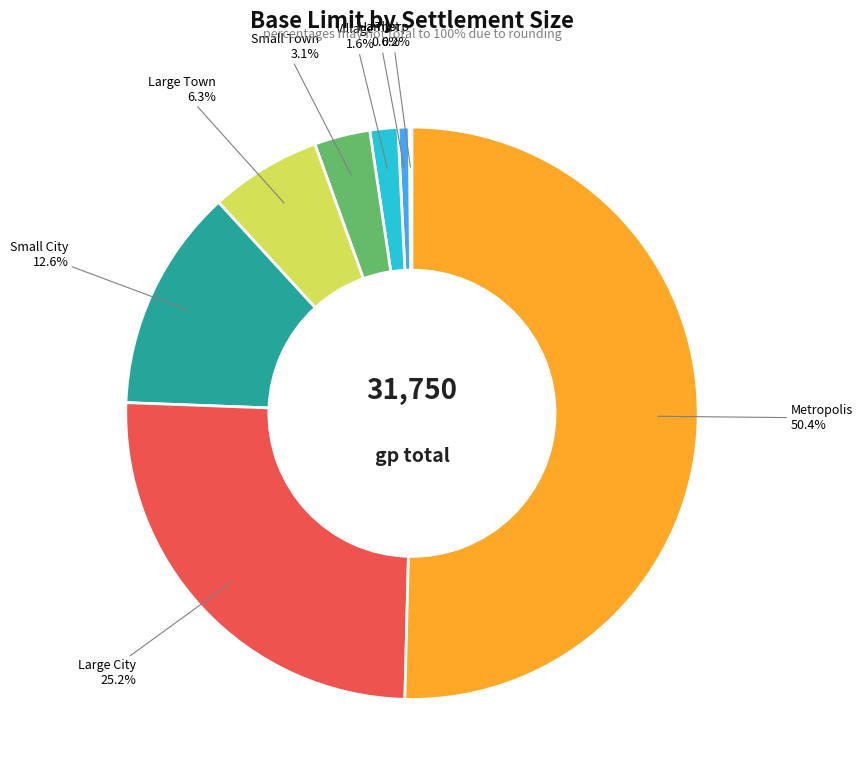

What is the majority slice?

Metropolis